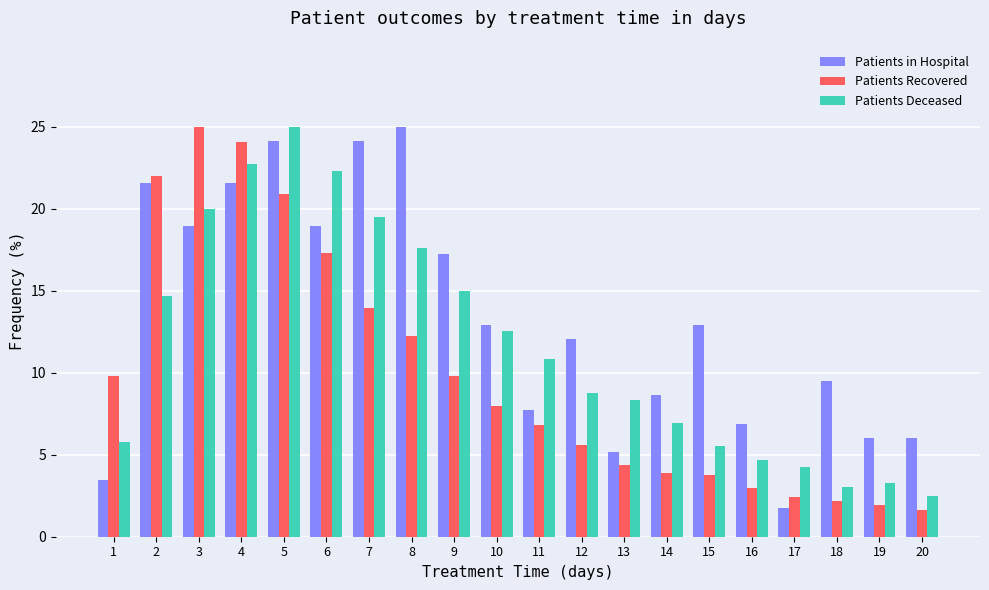

Reading right to left, what are all the values shown in this chart?

Patients in Hospital: 20=6.0	19=6.0	18=9.5	17=1.7	16=6.9	15=12.9	14=8.6	13=5.2	12=12.1	11=7.8	10=12.9	9=17.2	8=25.0	7=24.1	6=19.0	5=24.1	4=21.6	3=19.0	2=21.6	1=3.4
Patients Recovered: 20=1.6	19=1.9	18=2.2	17=2.4	16=3.0	15=3.8	14=3.9	13=4.4	12=5.6	11=6.8	10=8.0	9=9.8	8=12.3	7=14.0	6=17.3	5=20.9	4=24.1	3=25.0	2=22.0	1=9.8
Patients Deceased: 20=2.5	19=3.3	18=3.1	17=4.2	16=4.7	15=5.5	14=6.9	13=8.3	12=8.8	11=10.9	10=12.6	9=15.0	8=17.6	7=19.5	6=22.3	5=25.0	4=22.7	3=20.0	2=14.7	1=5.8